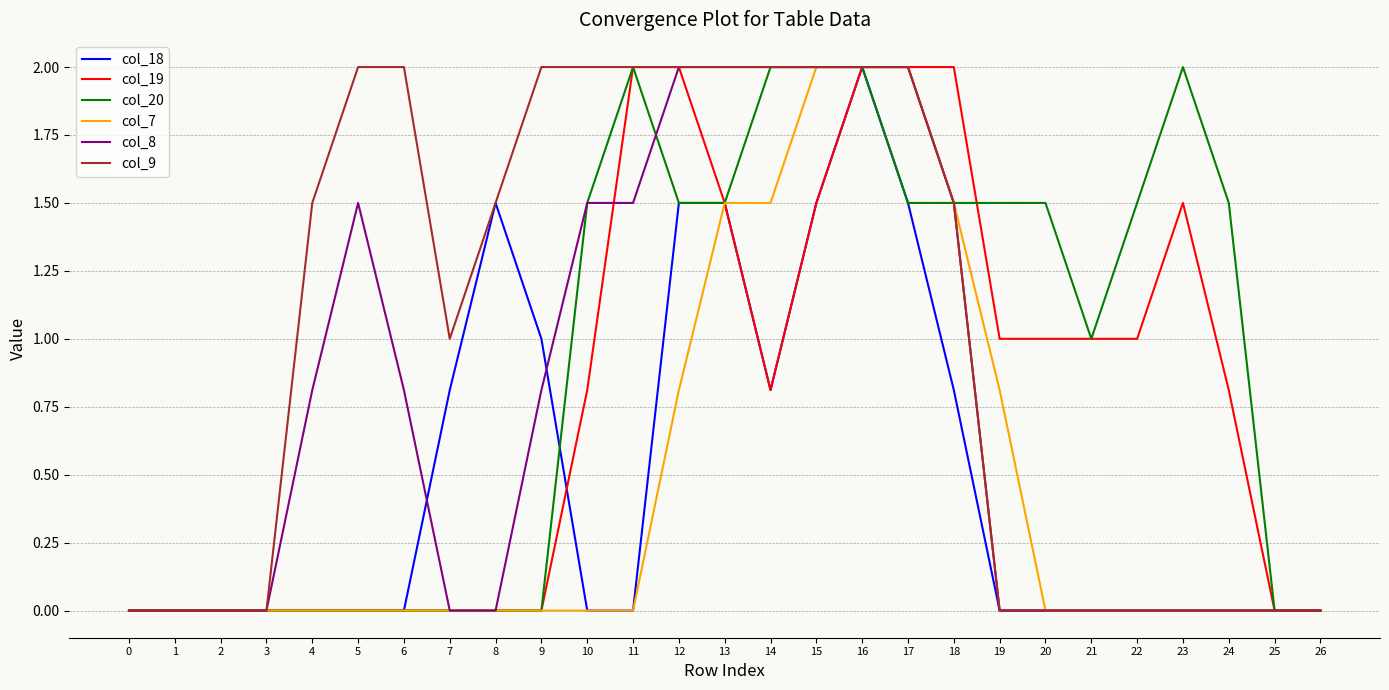

The col_19 series shows 0.0 at 9. True or false?

True